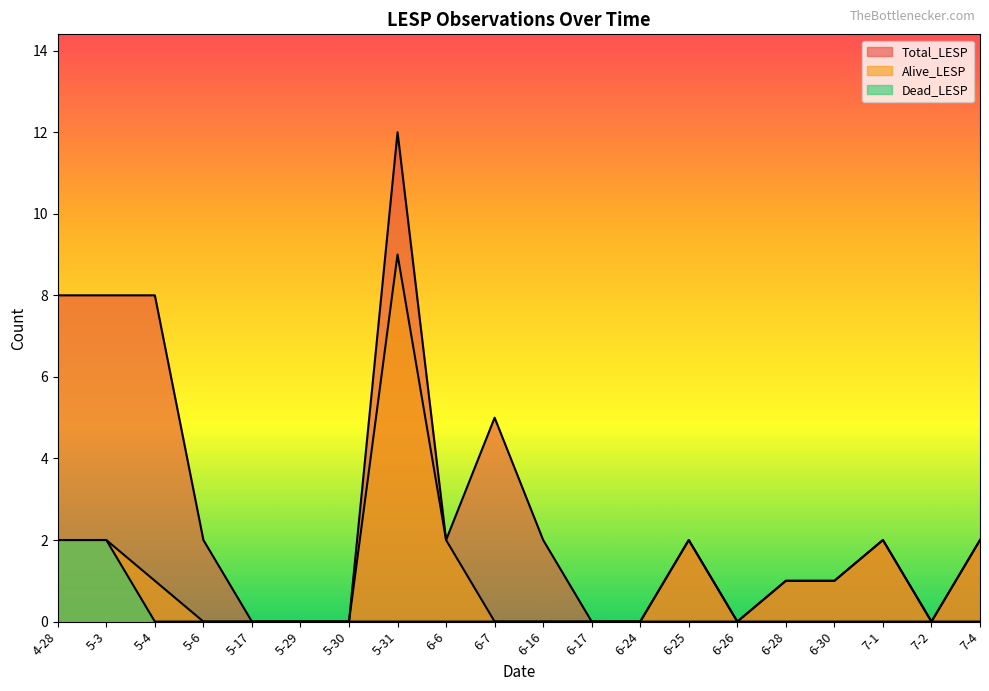

Which series changed the most between 5-17 and 5-30?

Total_LESP